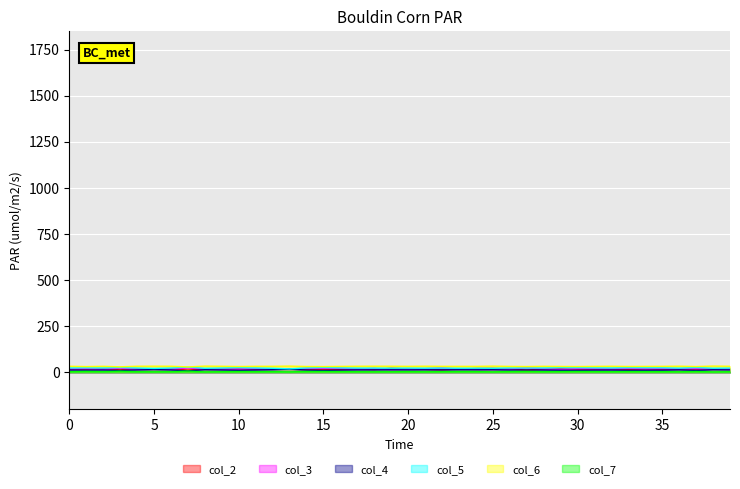

Rank the series at 32 from lowest to highest value.

col_7, col_4, col_2, col_3, col_5, col_6